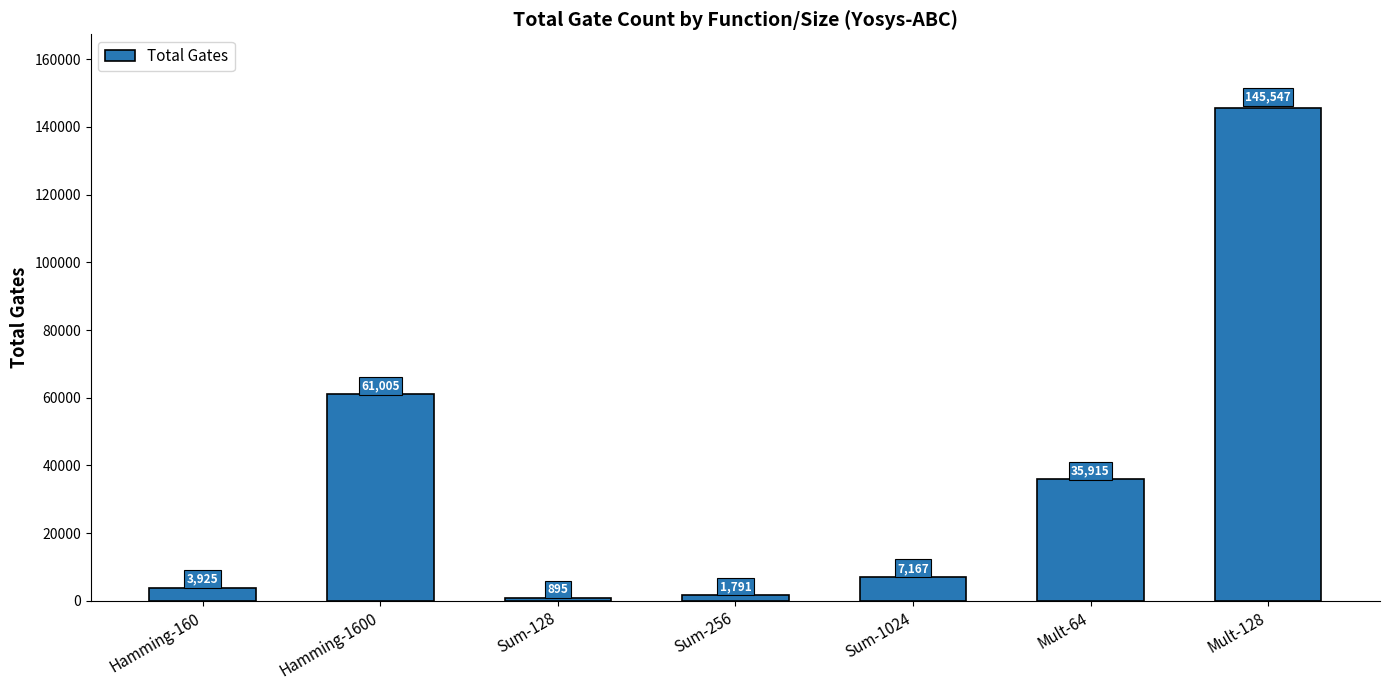

What is the label of the 6th bar from the left?

Mult-64